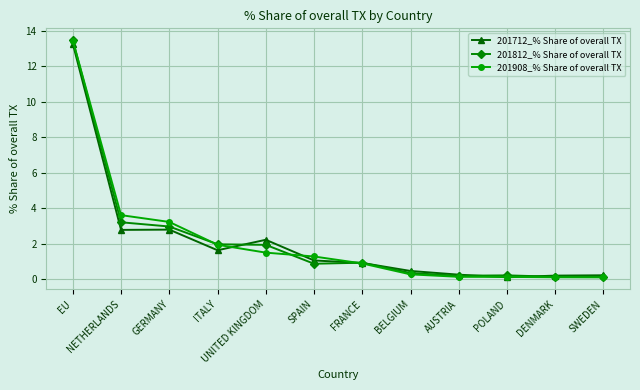

What is the label of the 4th point from the left?

ITALY